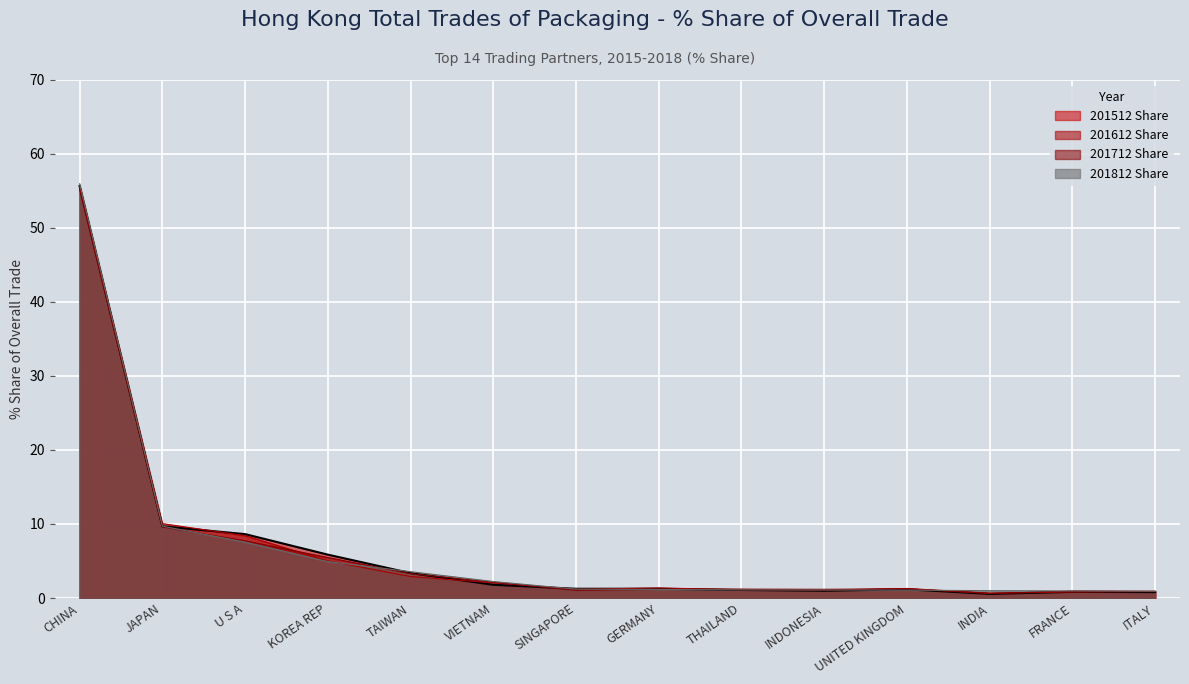

How many values in the 201612 Share series exceed 1?

11